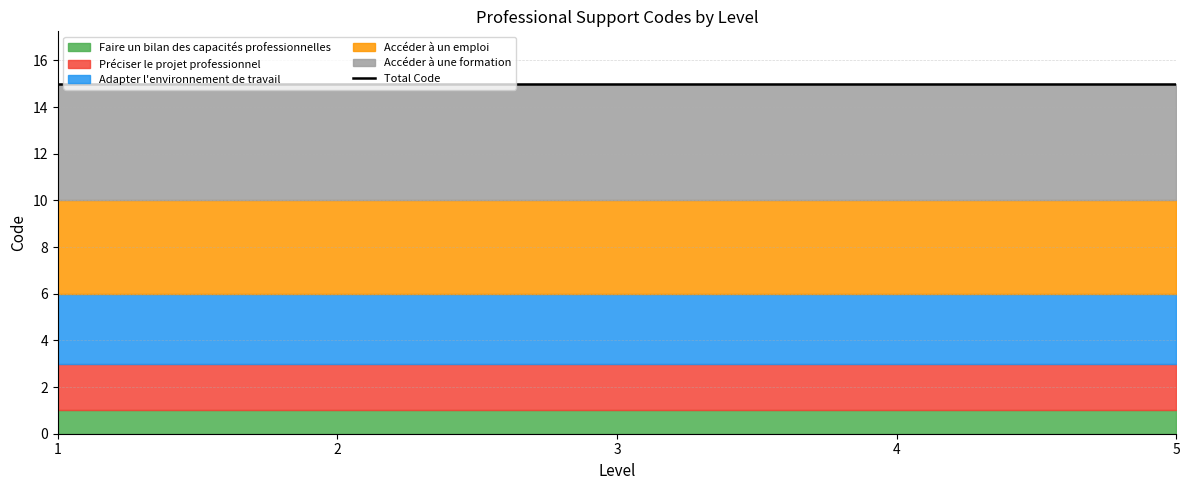

True or false: Accéder à une formation and Préciser le projet professionnel cross at least once.

False